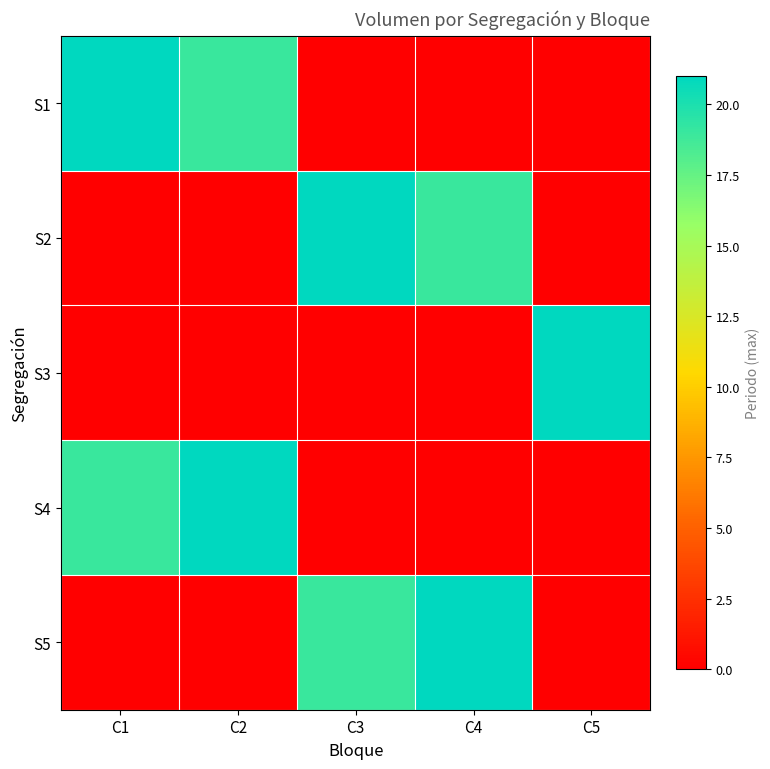

What is the maximum value shown in the chart?

21